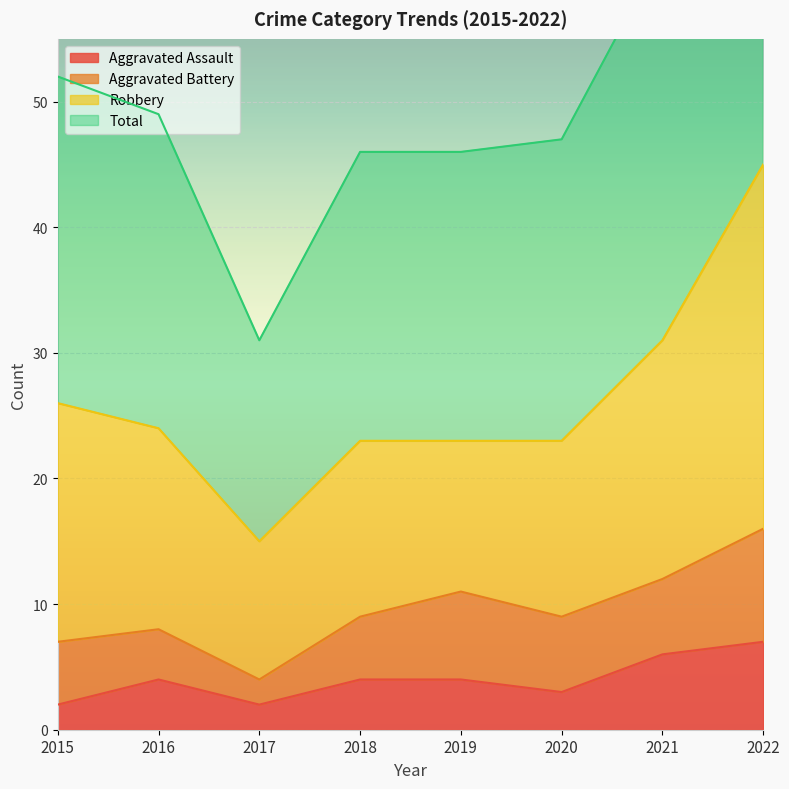

Is it true that Aggravated Assault equals 7 at 2022?

True